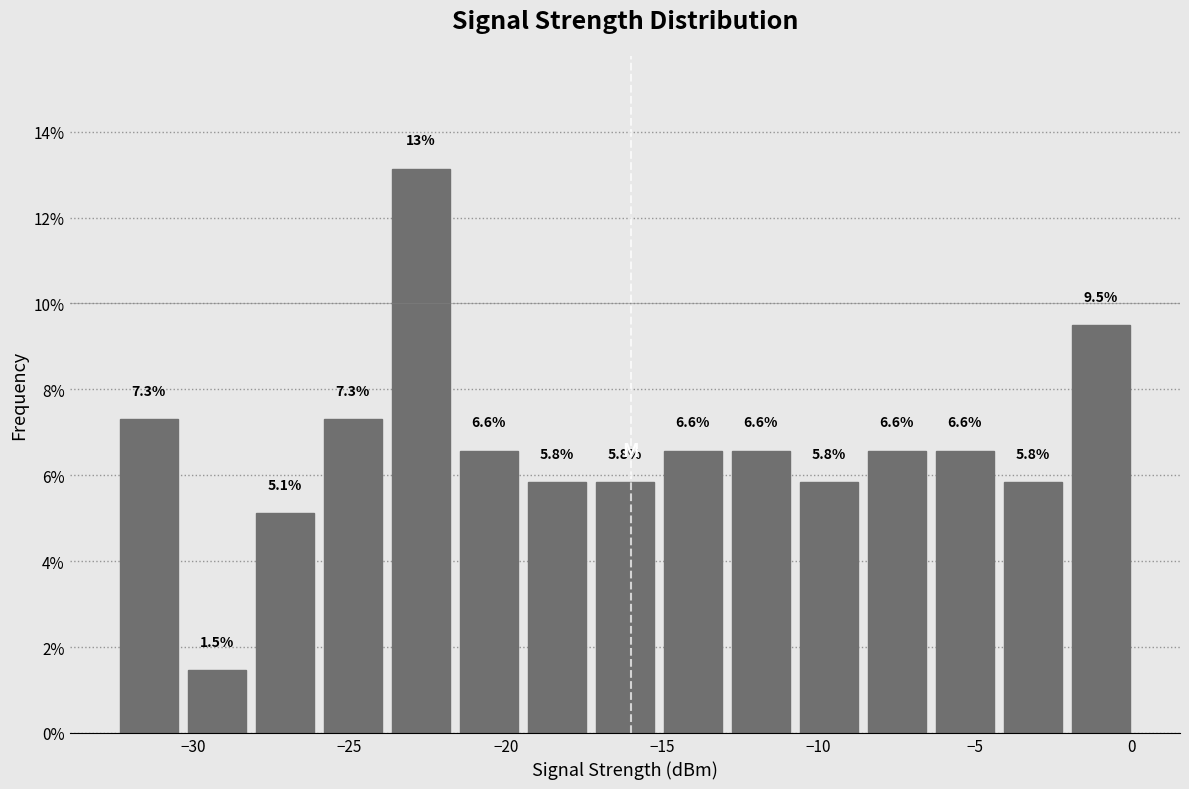

Over which range of the x-axis is the bar tallest?

-24.0 to -21.5